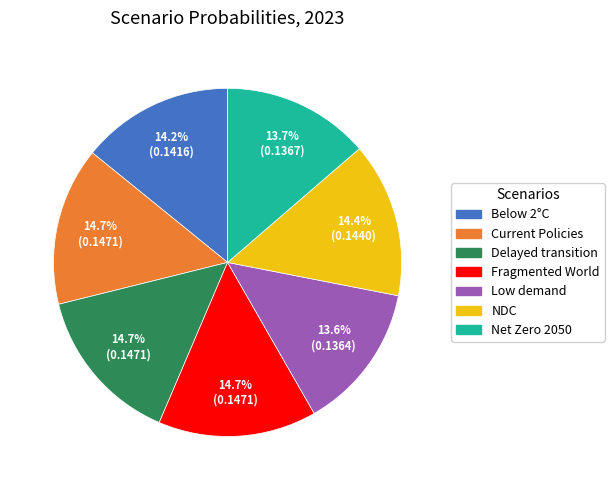

To the nearest percent, what portion does Delayed transition represent?

15%